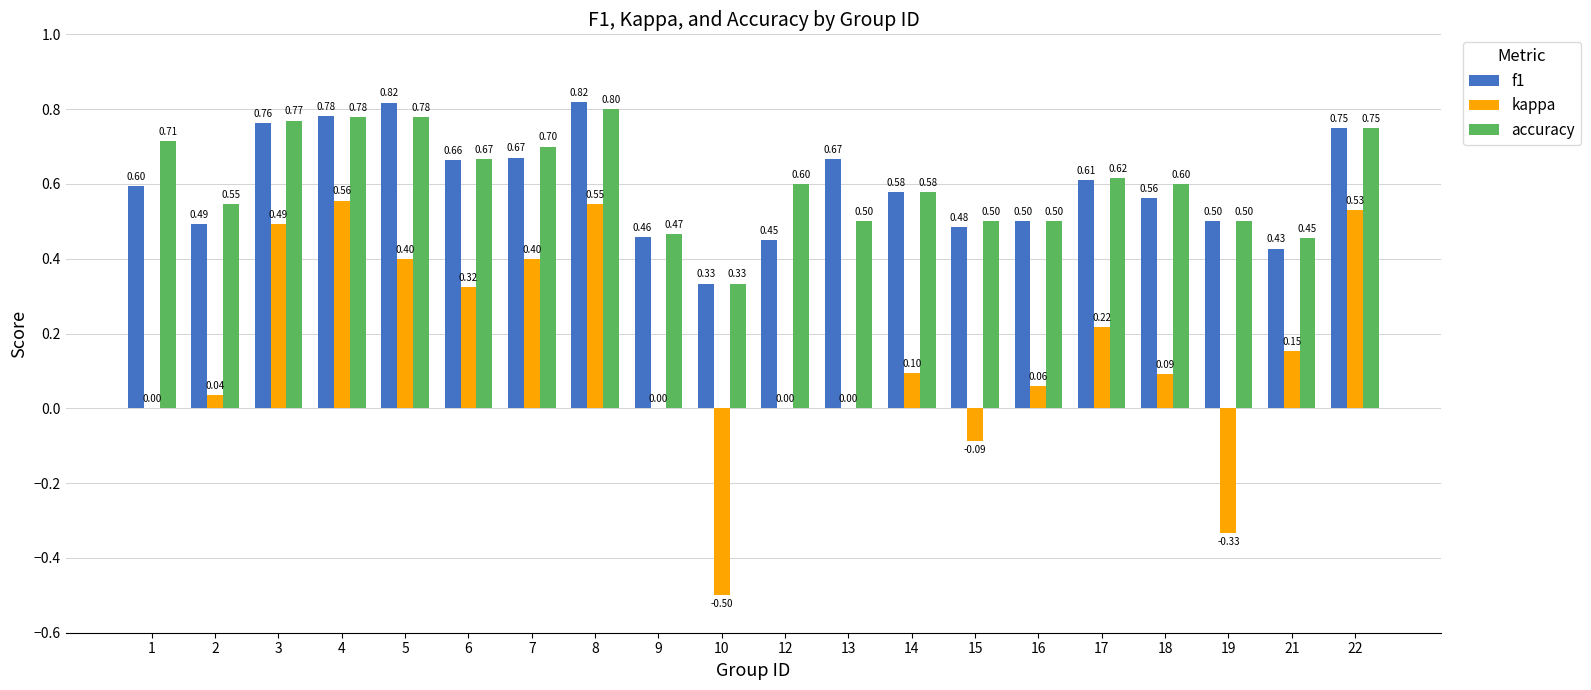

Between 10 and 15, which series saw the biggest shift?

kappa